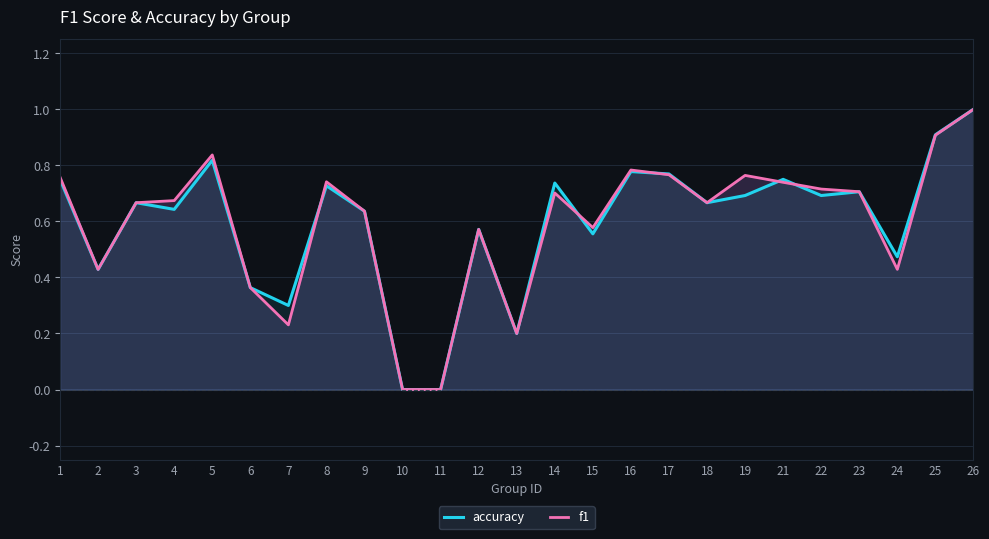

What is the sum of all accuracy values?

14.8